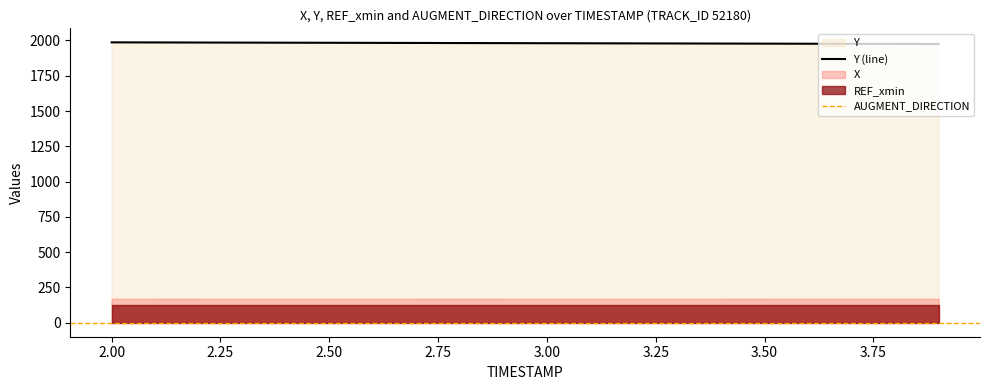

True or false: AUGMENT_DIRECTION and REF_xmin cross at least once.

False